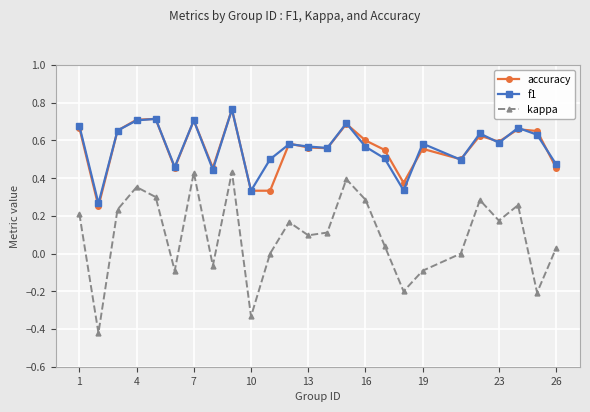

Which series has the largest range (max minus min)?

kappa